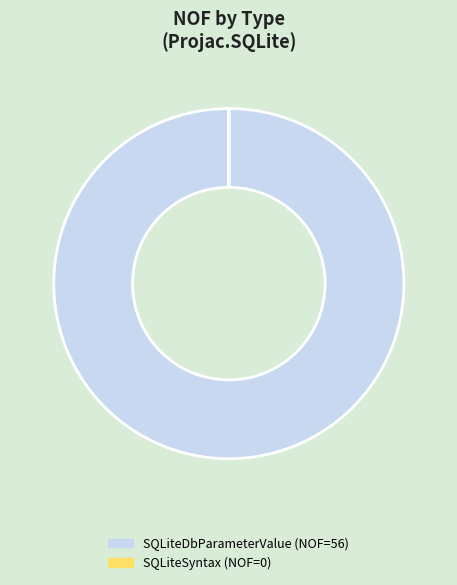

What is the largest slice in the pie chart?

SQLiteDbParameterValue